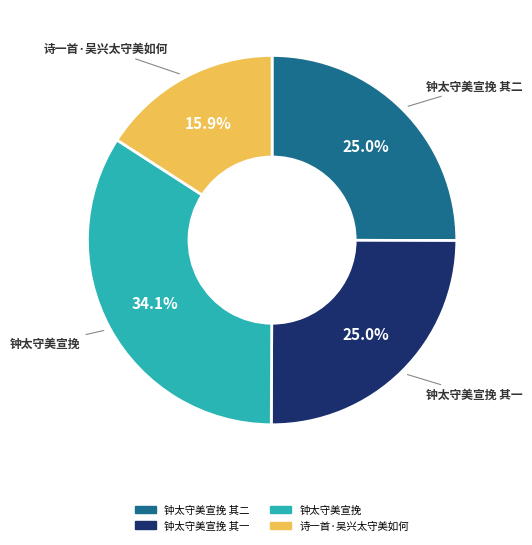

Is there a majority slice in this chart?

No